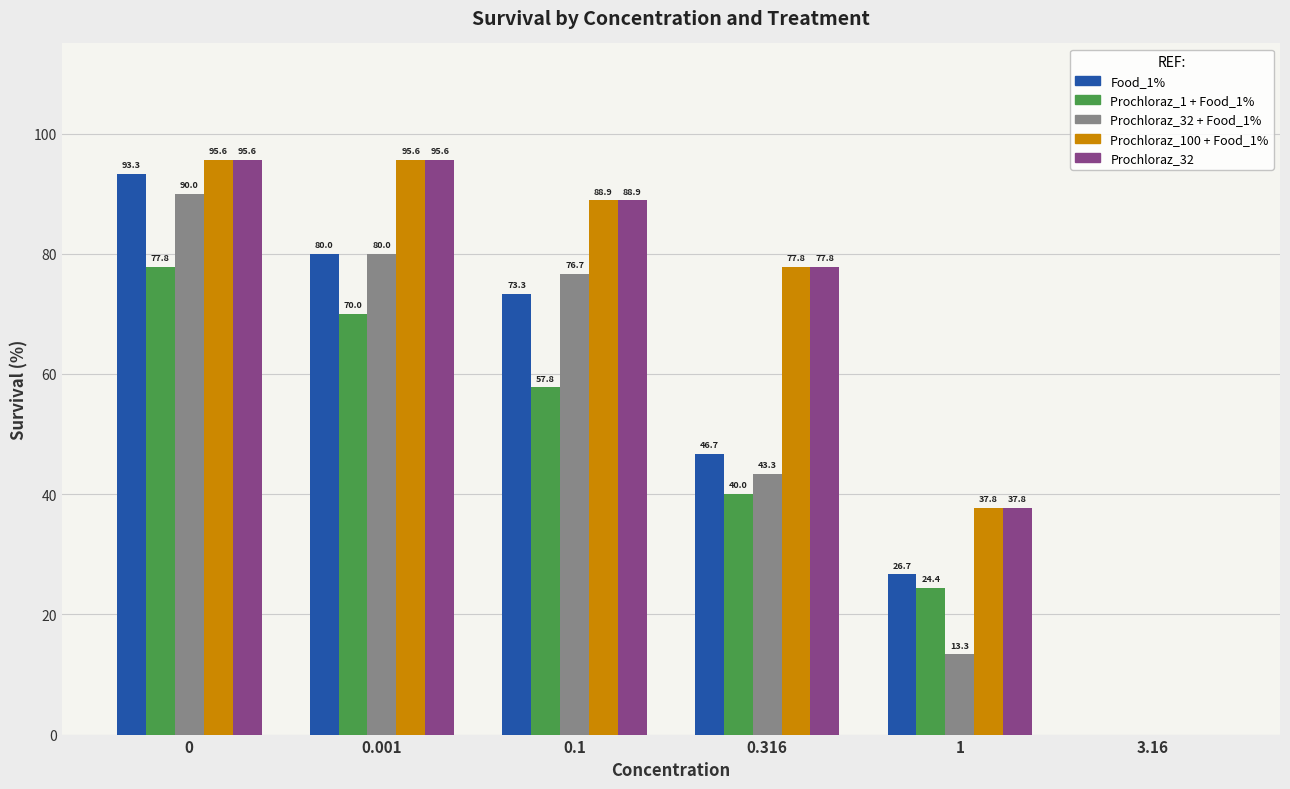

Reading right to left, what are all the values shown in this chart?

Food_1%: 0.0	26.7	46.7	73.3	80.0	93.3
Prochloraz_1 + Food_1%: 0.0	24.4	40.0	57.8	70.0	77.8
Prochloraz_32 + Food_1%: 0.0	13.3	43.3	76.7	80.0	90.0
Prochloraz_100 + Food_1%: 0.0	37.8	77.8	88.9	95.6	95.6
Prochloraz_32: 0.0	37.8	77.8	88.9	95.6	95.6